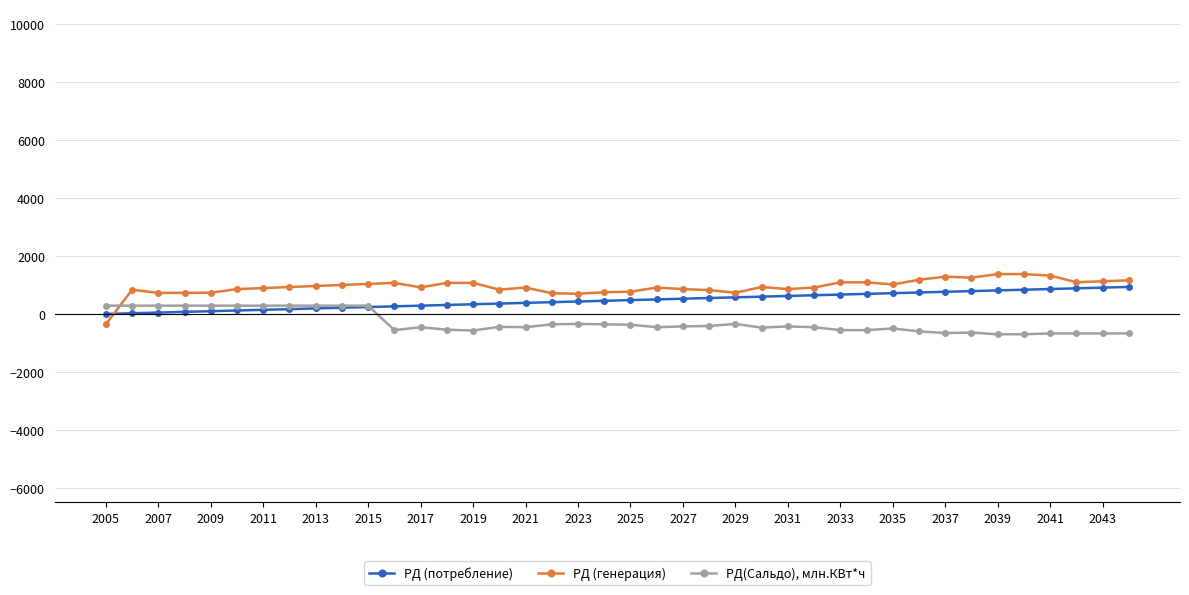

Rank the series by their average value, from highest to lowest.

РД (генерация), РД (потребление), РД(Сальдо), млн.КВт*ч